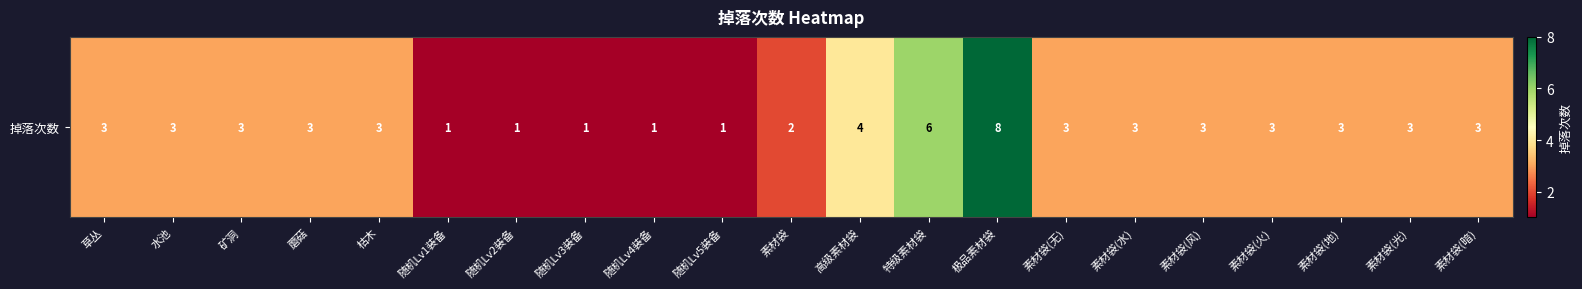

At which label is the value closest to 4?

高级素材袋